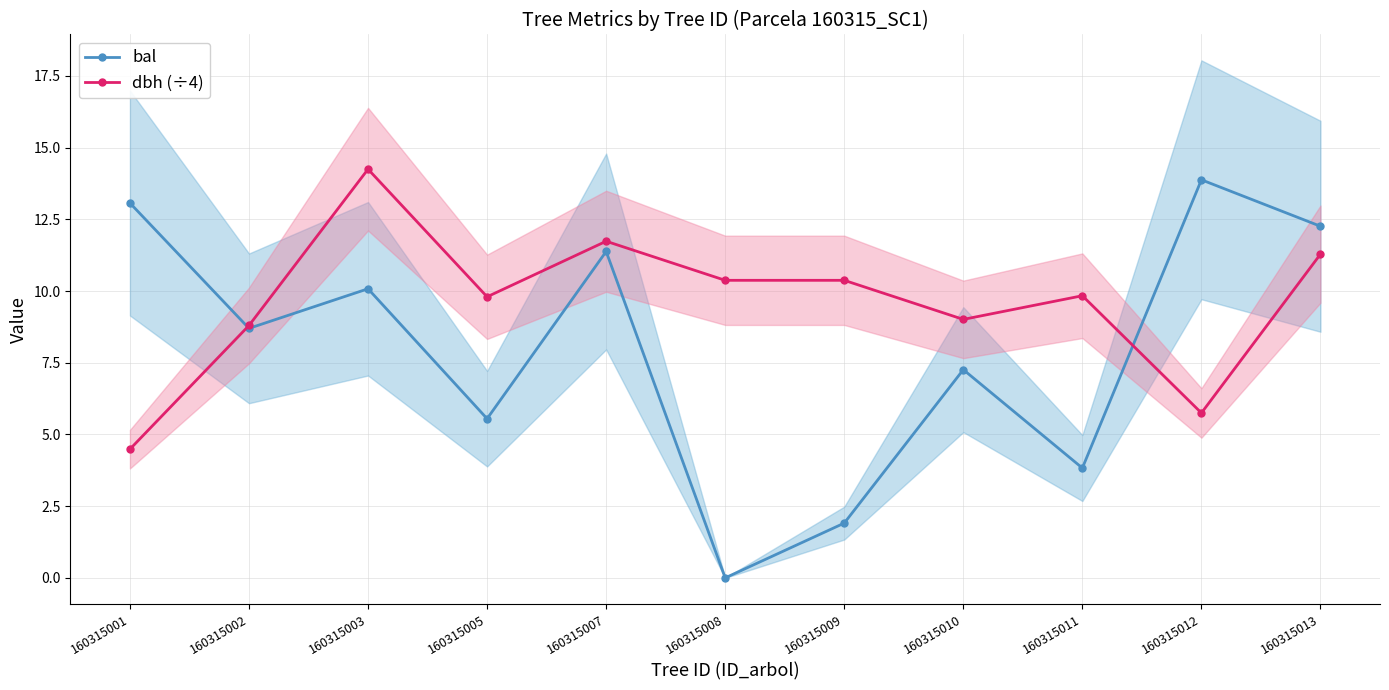

How many lines are shown in the chart?

2